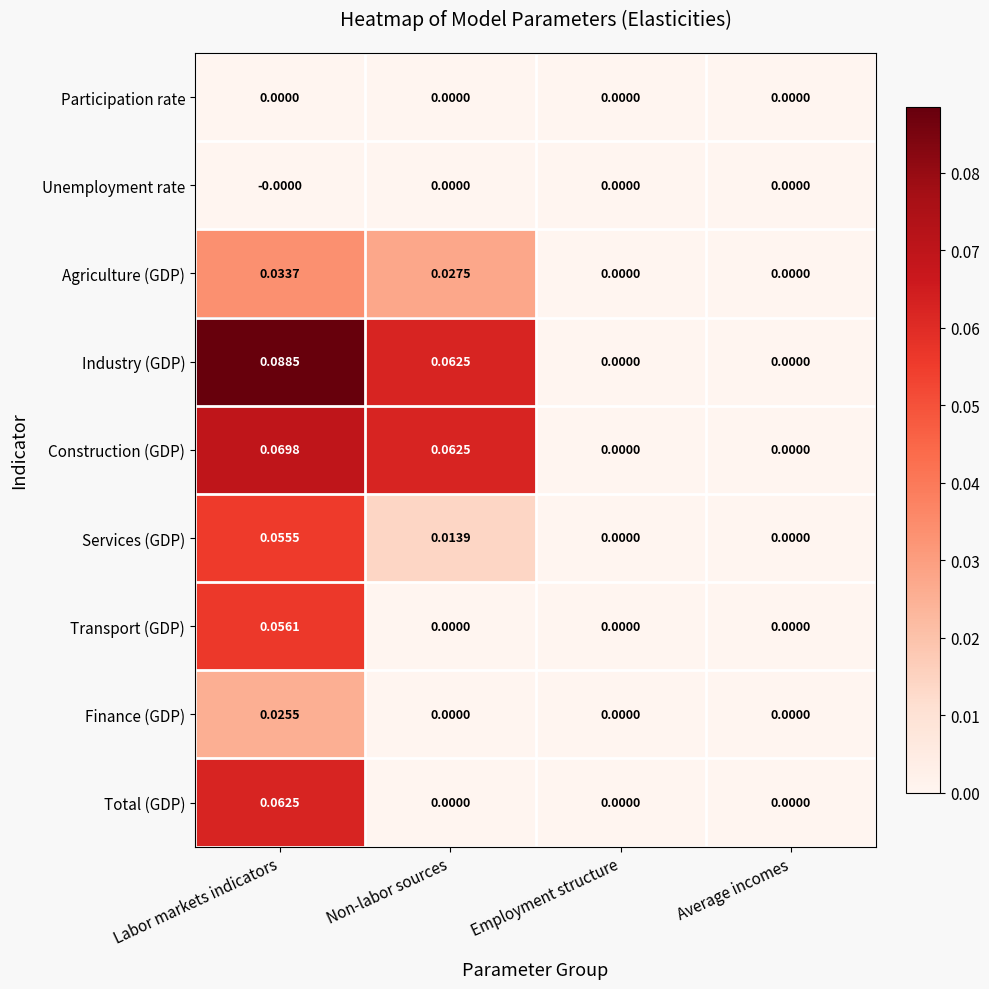

Which series has the largest total across all categories?

Industry (GDP)